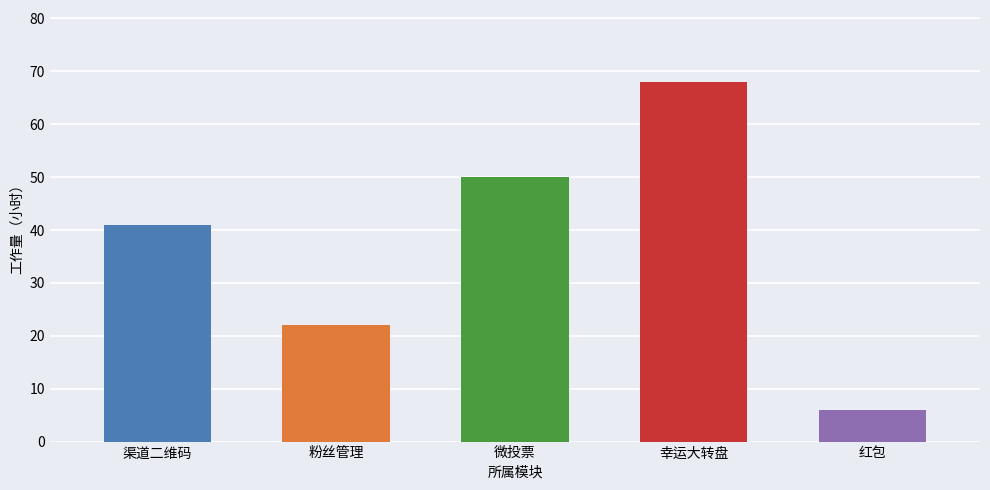

What is the sum of all values?

187